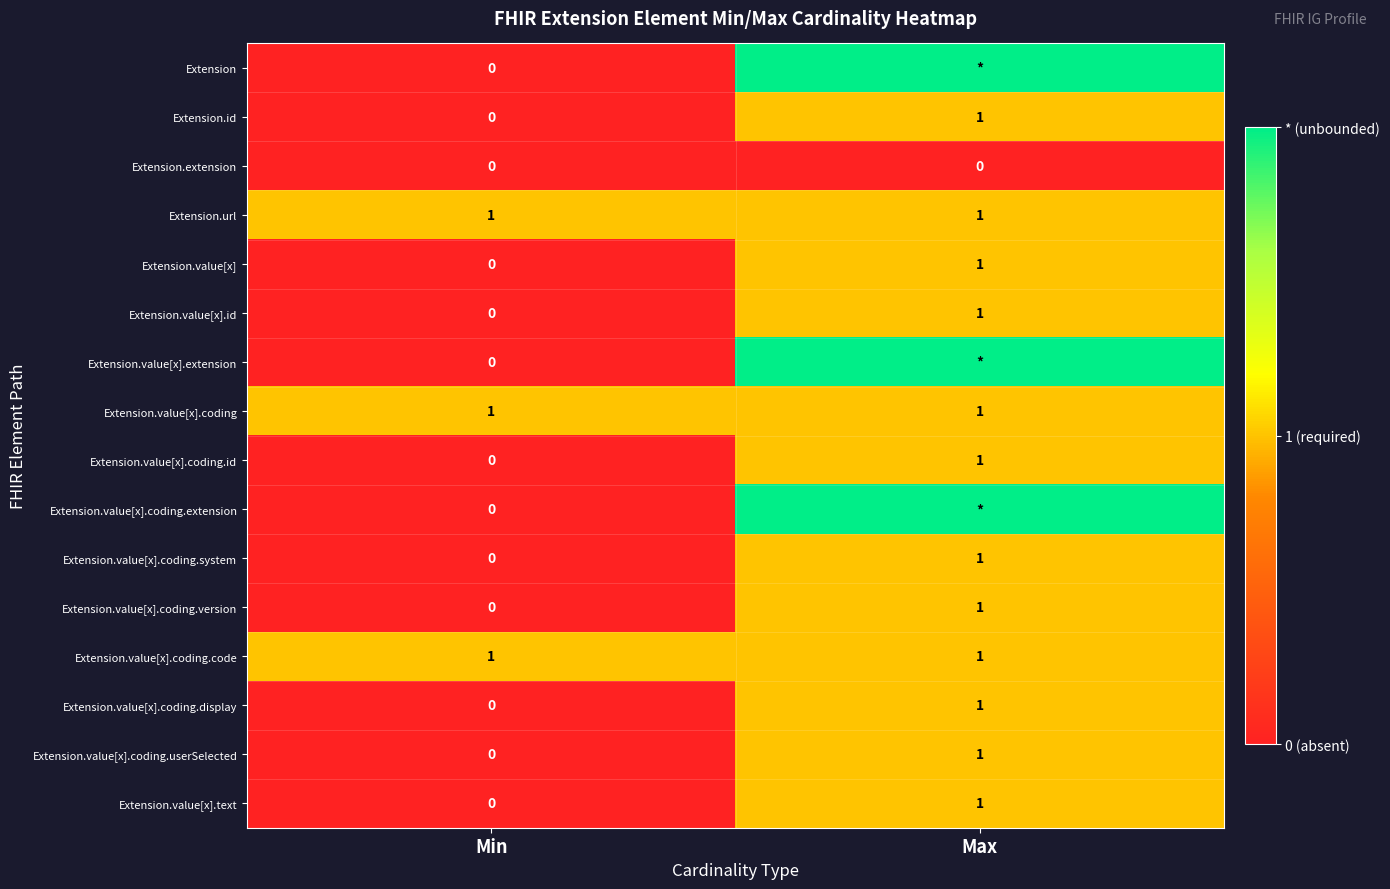

The value of Extension.value[x].coding.display at Max is 1. True or false?

True